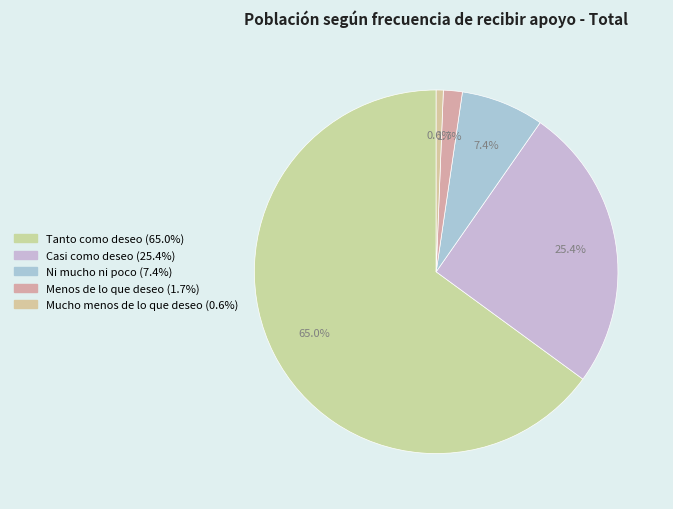

Which slice is the smallest?

Mucho menos de lo que deseo